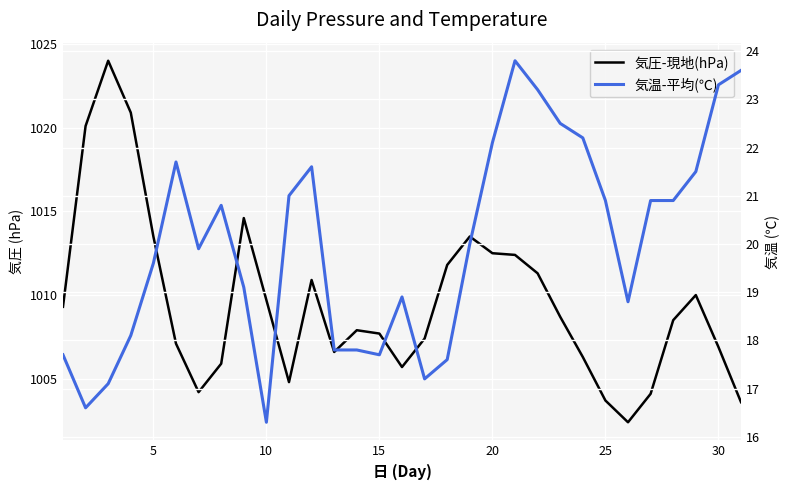

How many values in the 気温-平均(℃) series exceed 20?

15